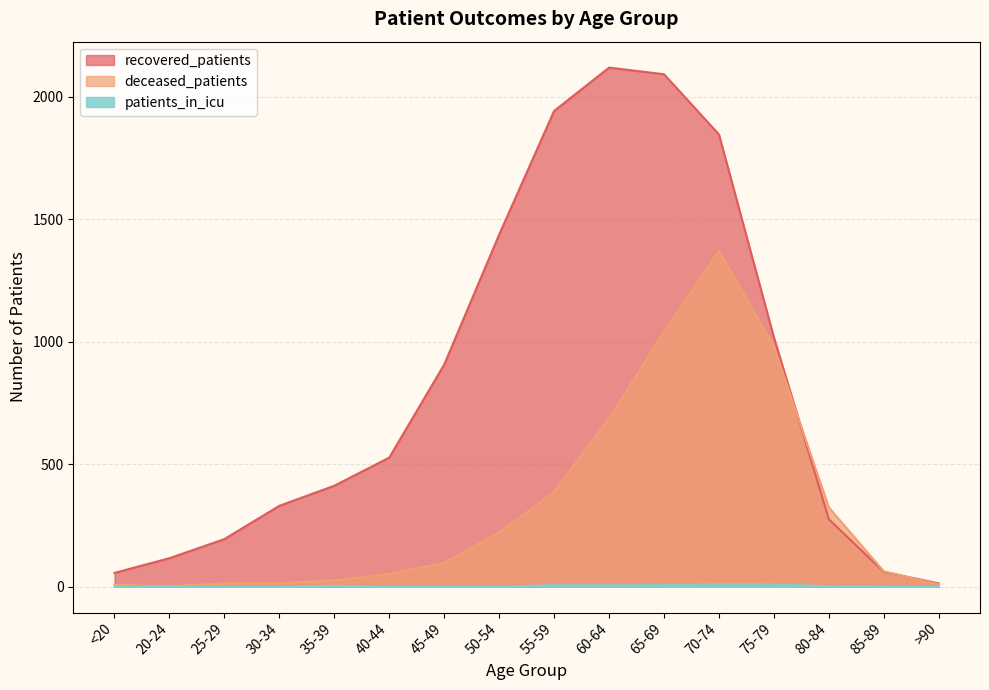

What is the value of the deceased_patients point at the 1st from the left?

7